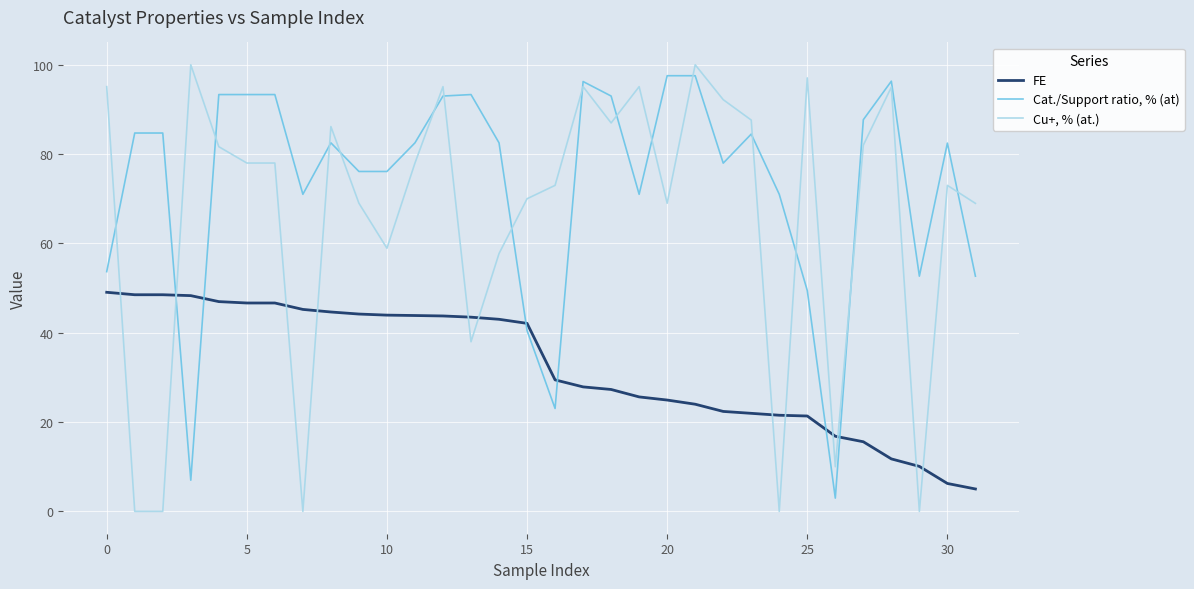

How many intersections are there between Cu+, % (at.) and FE?

12